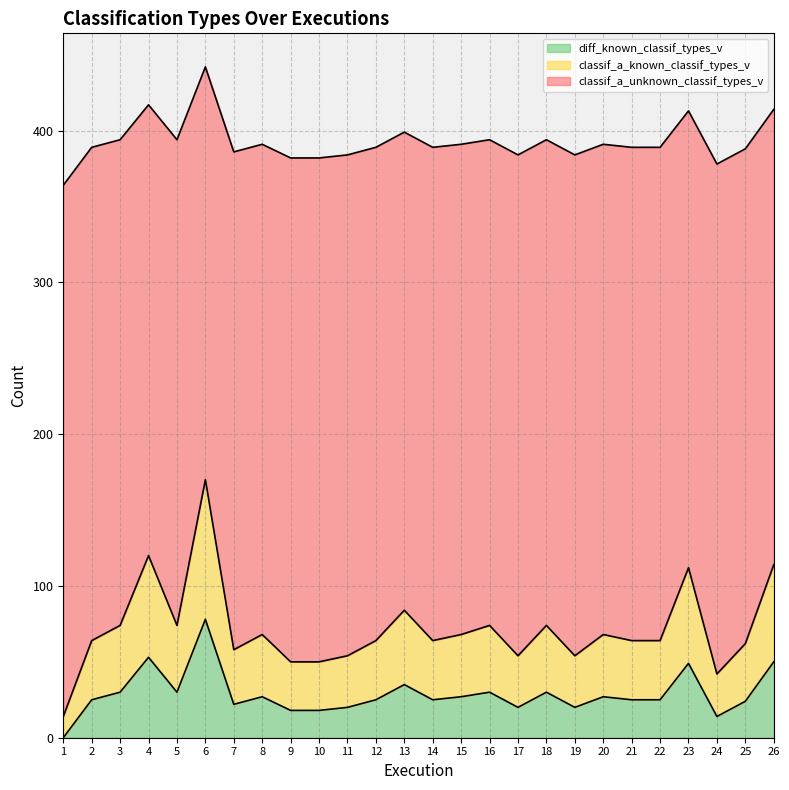

What is the maximum value for diff_known_classif_types_v?

78